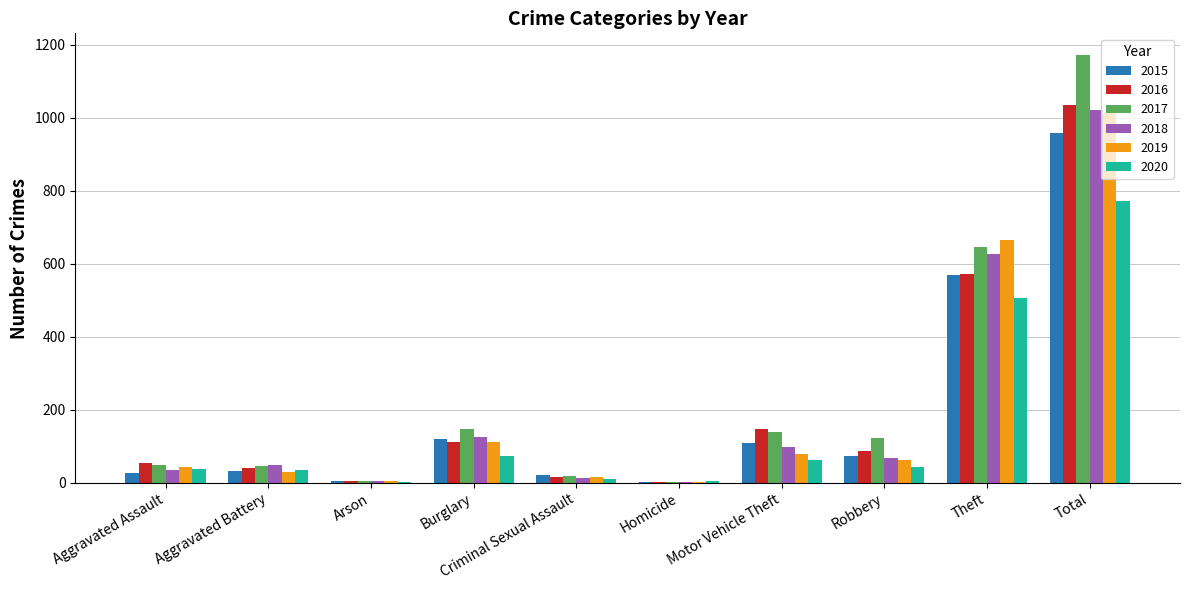

Where is 2020 nearest to the value 388?

Theft